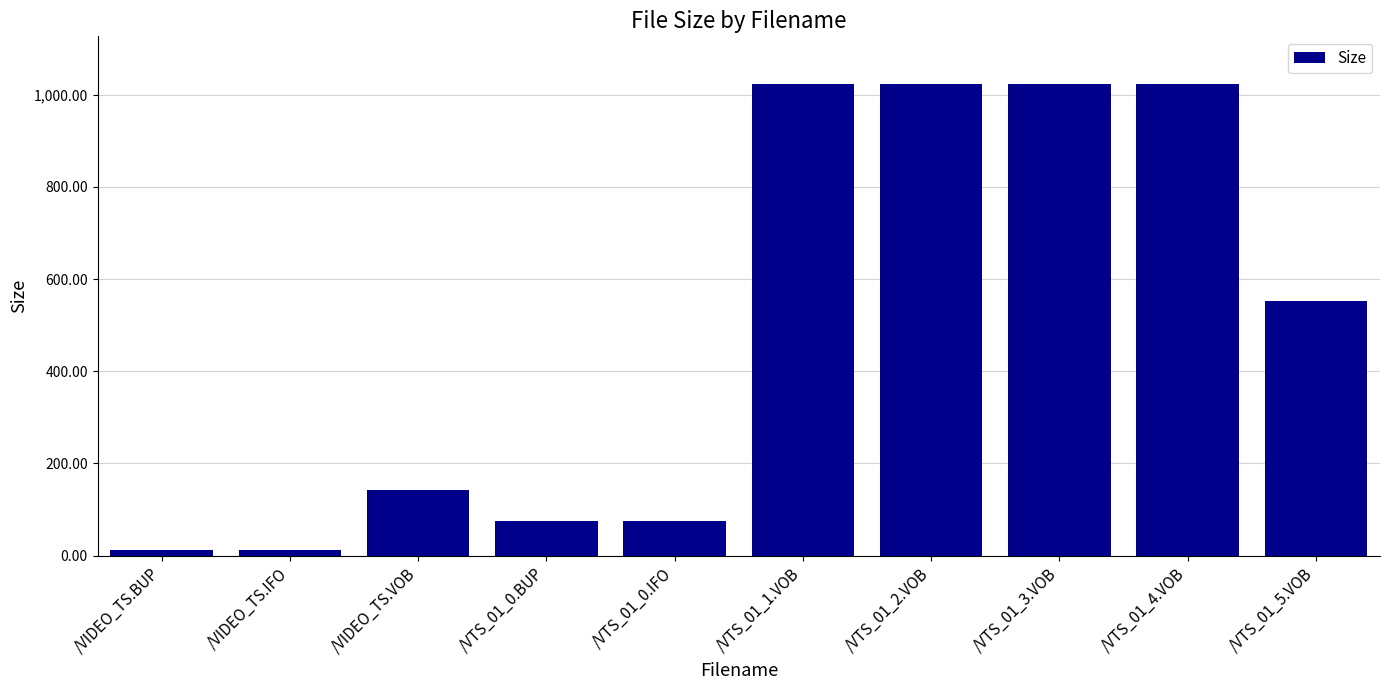

Which has a higher value, /VTS_01_3.VOB or /VIDEO_TS.IFO?

/VTS_01_3.VOB